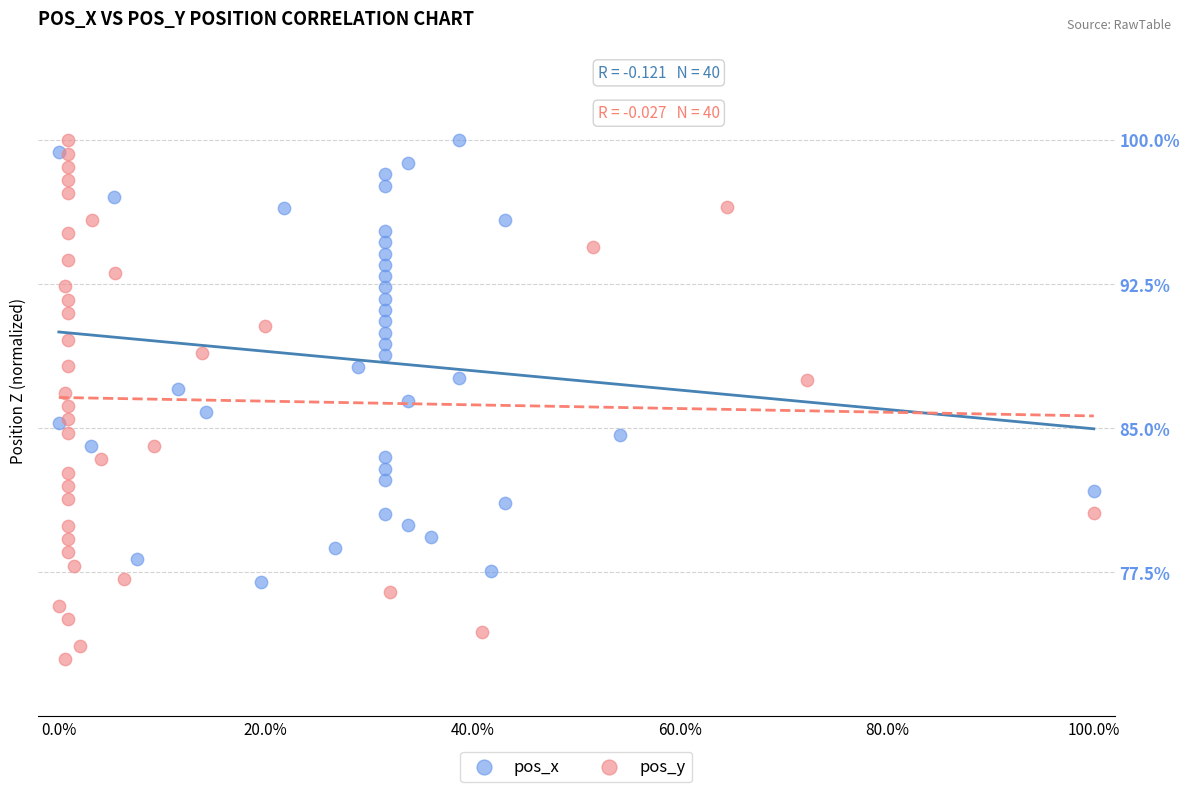

Which series has the widest spread of Y values?

pos_y